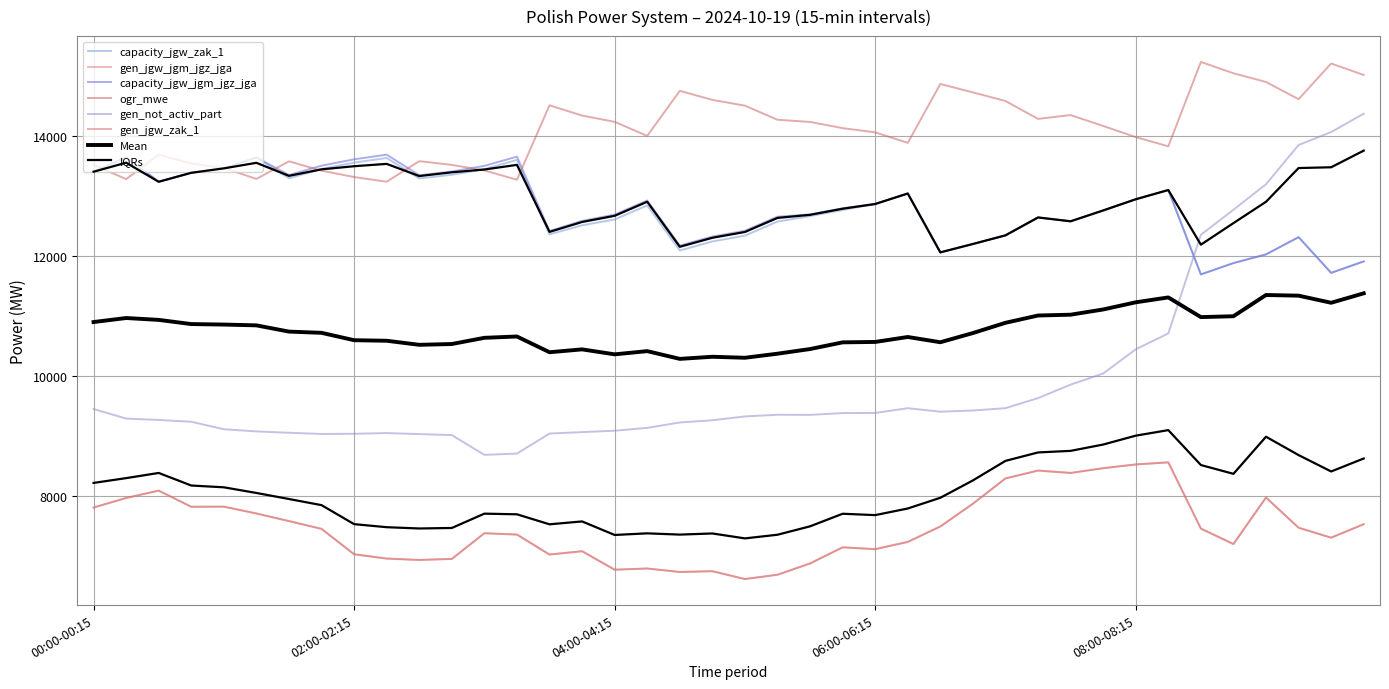

At which category is the sum across all series the highest?

09:45-10:00